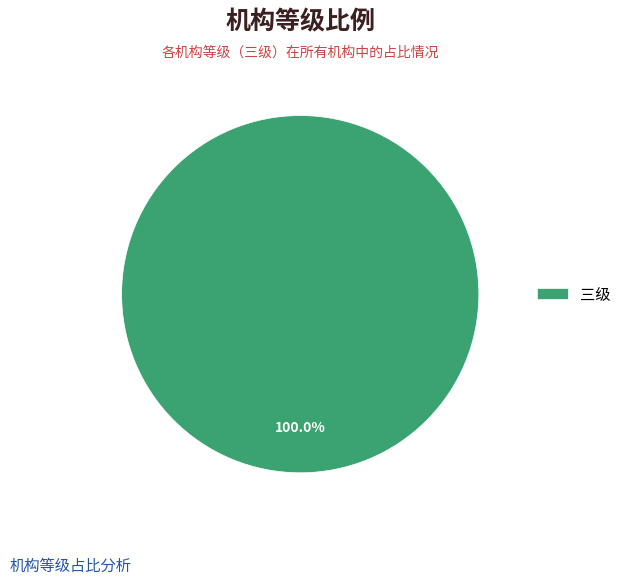

Rank the categories by value from highest to lowest.

三级